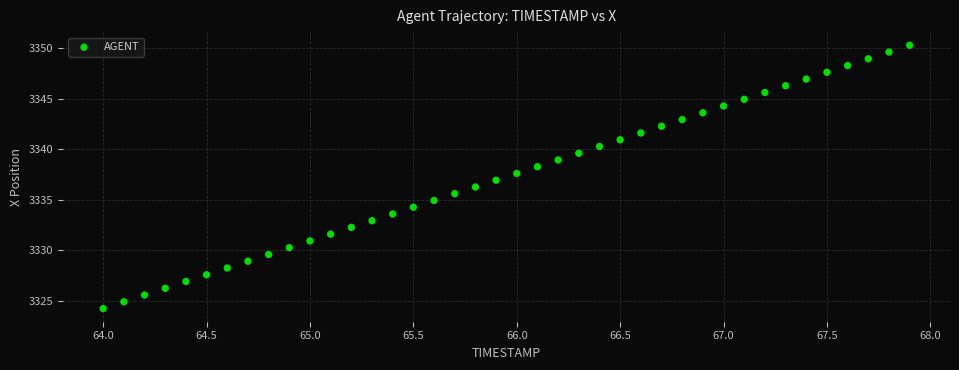

What is the range of X values (max minus min)?

3.9